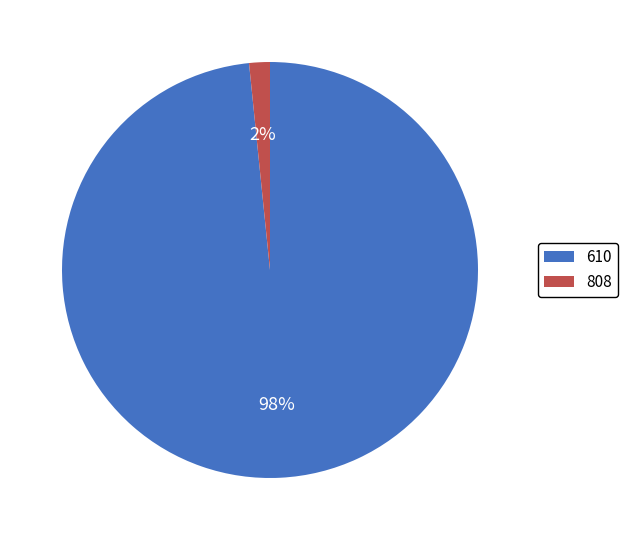

Which has a higher value, 610 or 808?

610